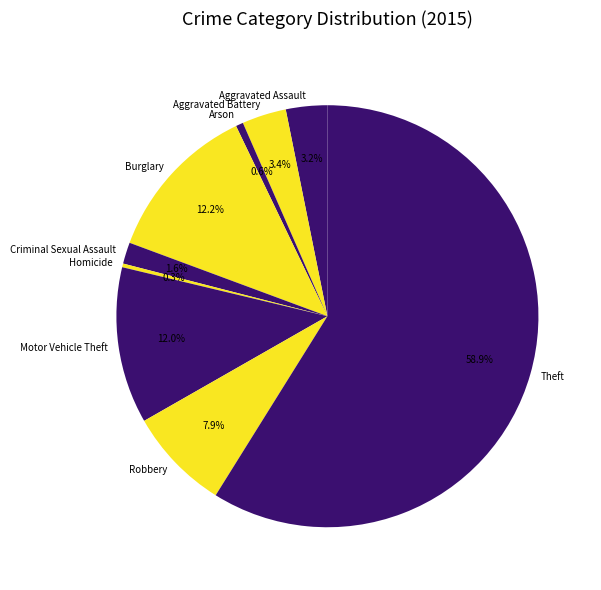

True or false: Homicide accounts for 0% of the total.

True